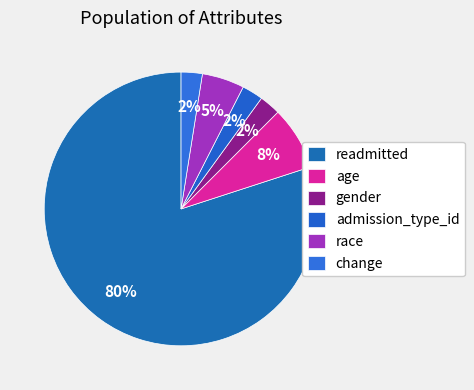

Is there any slice that represents more than half of the pie?

Yes